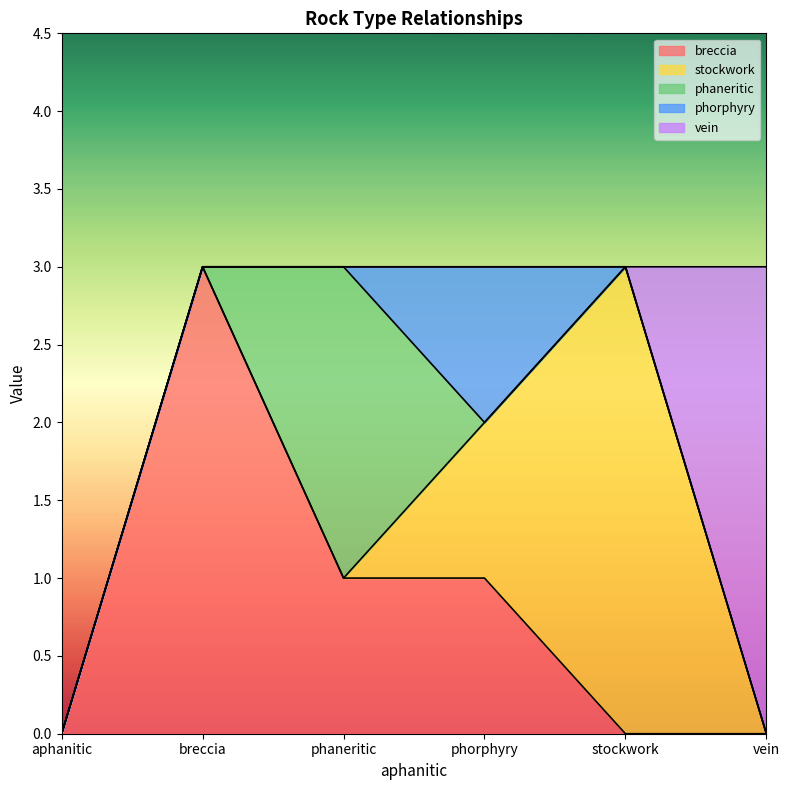

What is the value of the stockwork point at the 4th from the left?

1